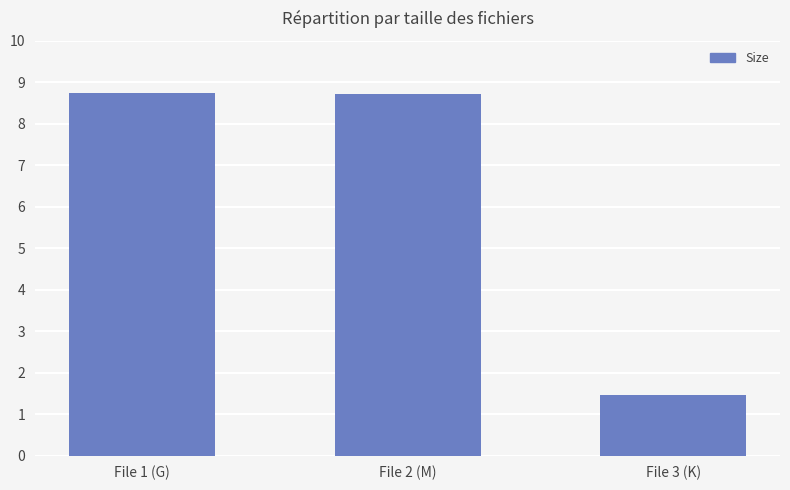

What is the difference between the values at File 3 (K) and File 1 (G)?

7.3